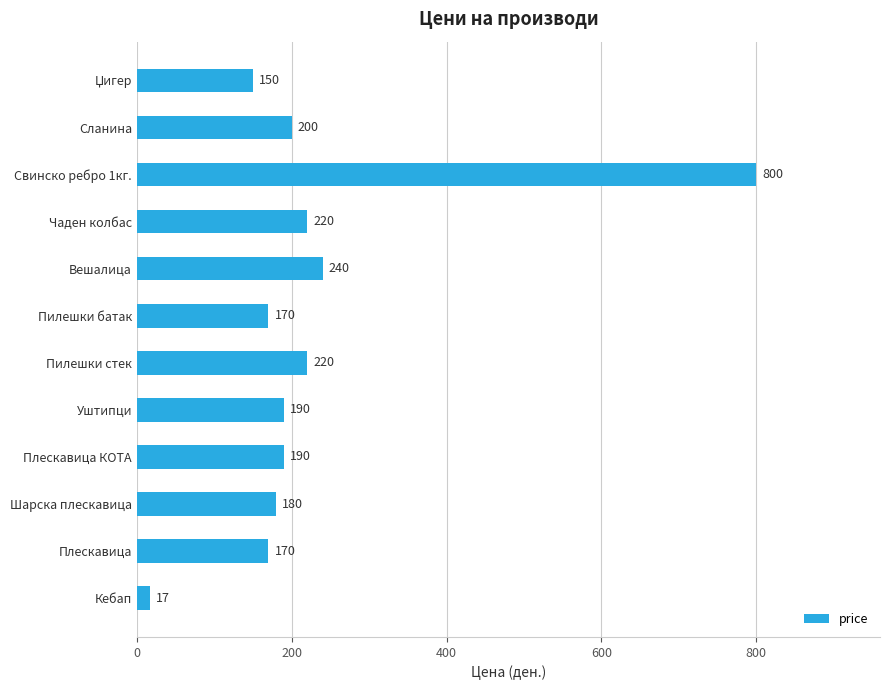

Between Вешалица and Шарска плескавица, which is larger?

Вешалица